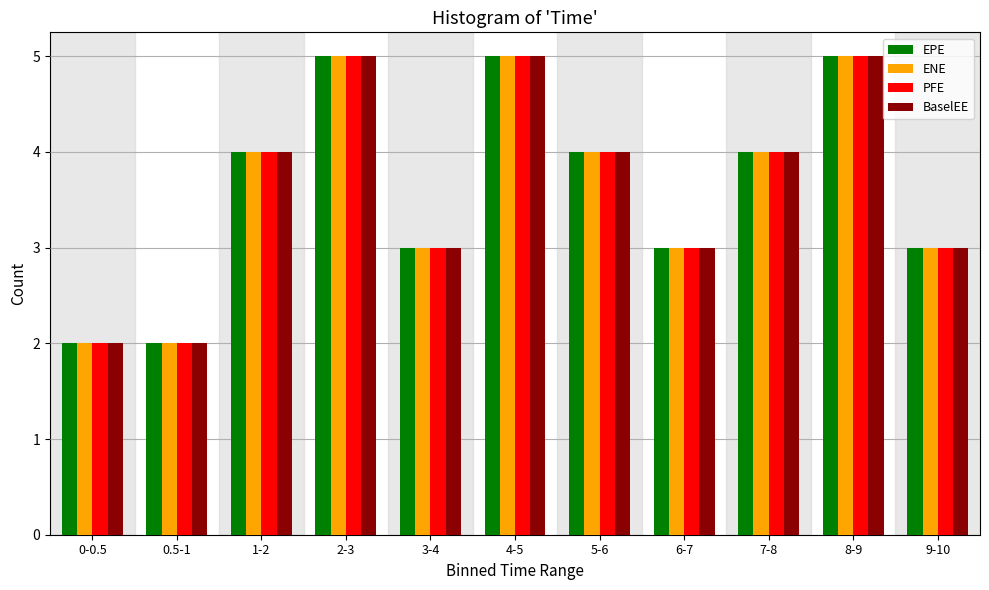

What is the total value across all series at 6-7?

12